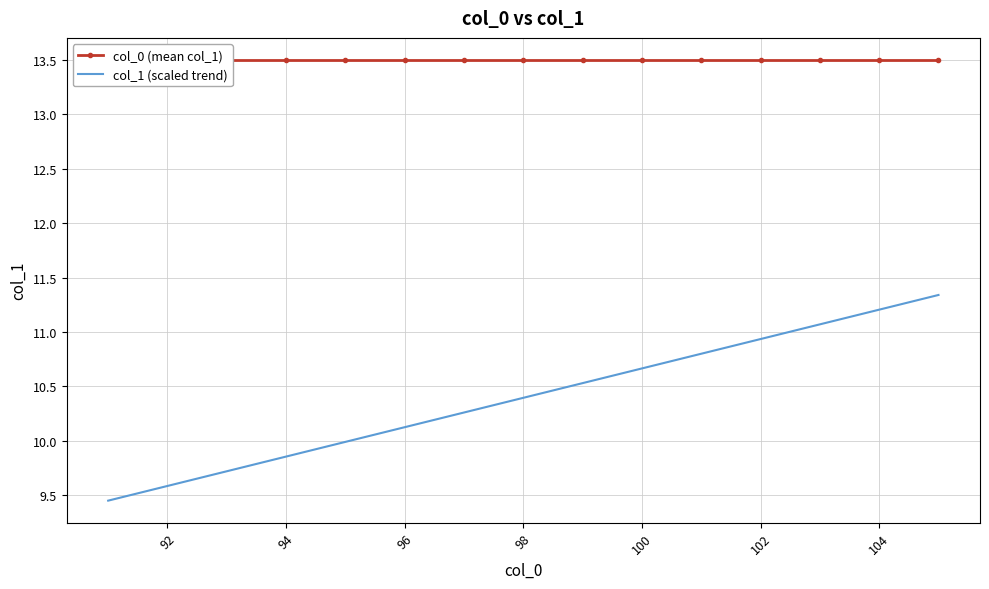

Rank the series by their average value, from lowest to highest.

col_1 (scaled trend), col_0 (mean col_1)